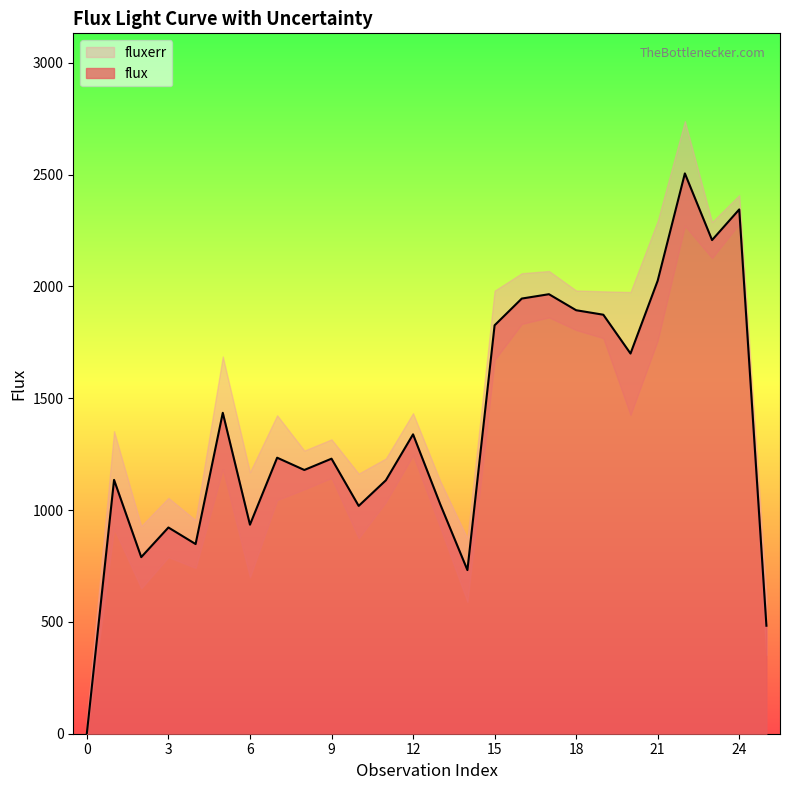

What is the sum of all values?

35728.1